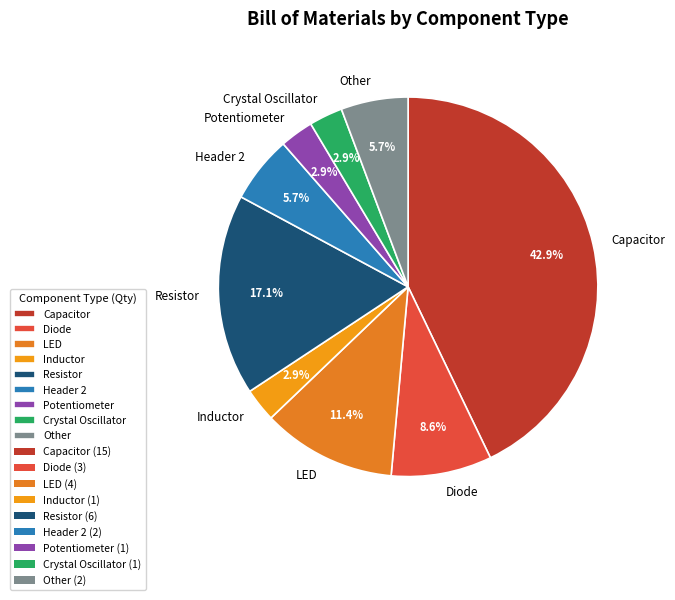

To the nearest percent, what is the combined percentage of Resistor and Crystal Oscillator?

20%